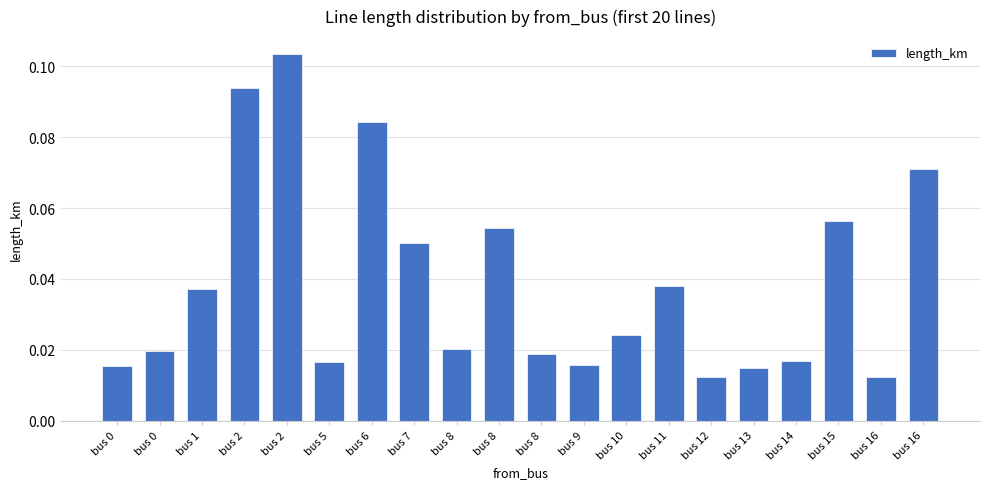

Count the number of categories in the chart.

20